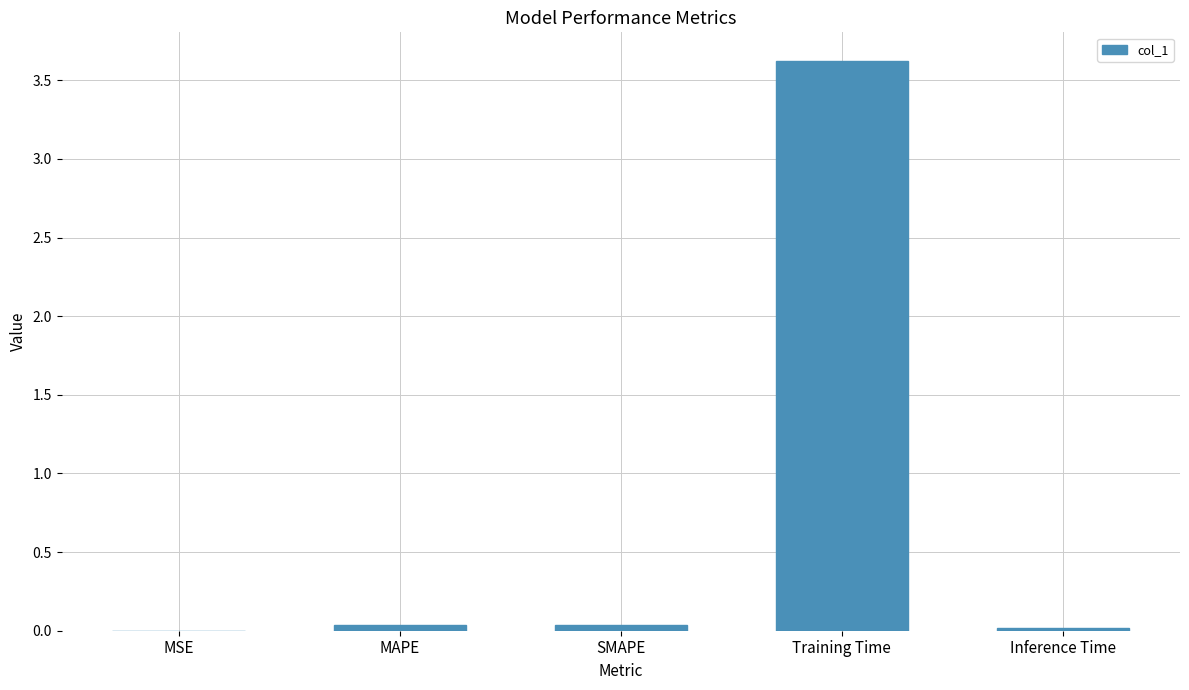

Which category has the highest value across all series?

Training Time